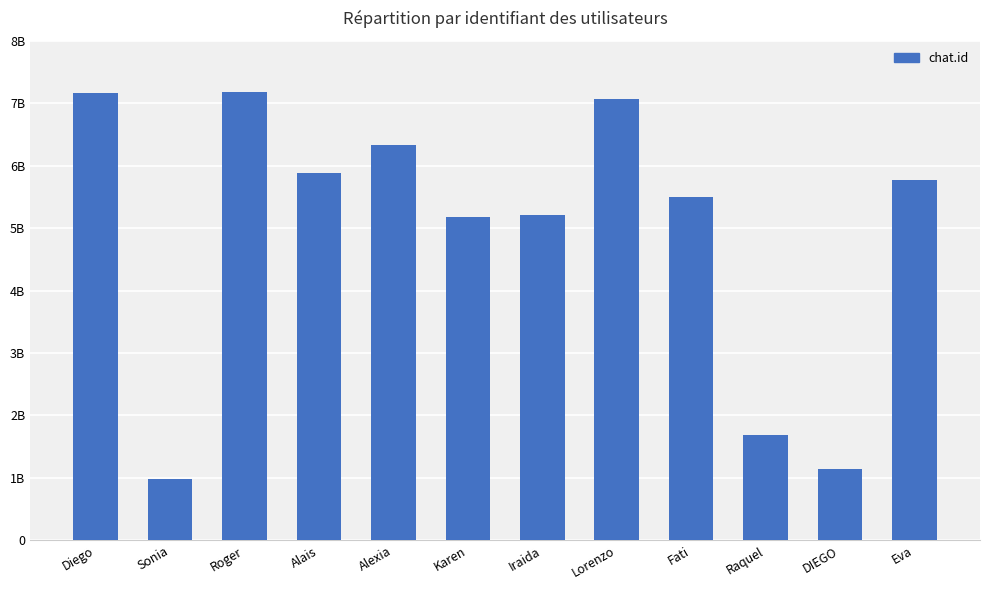

What is the minimum value shown in the chart?

988967855